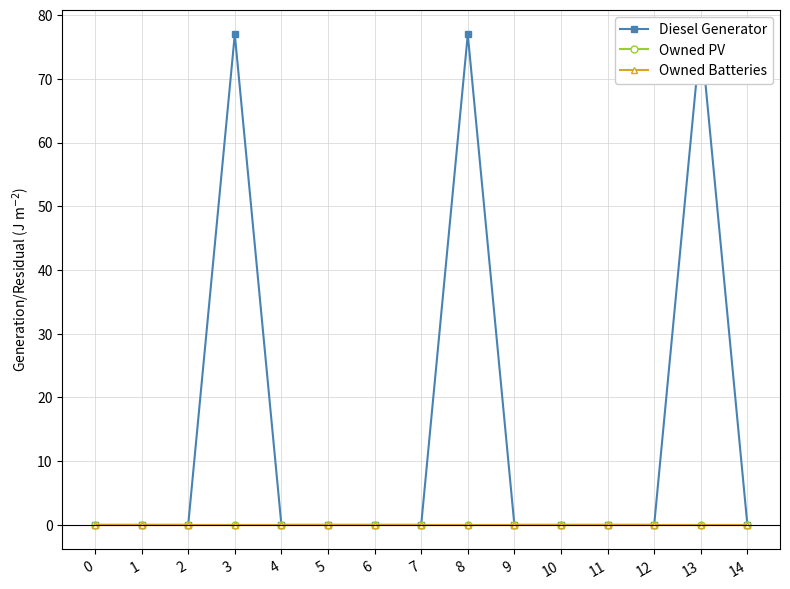

Does the chart display data point markers on the line(s)?

Yes